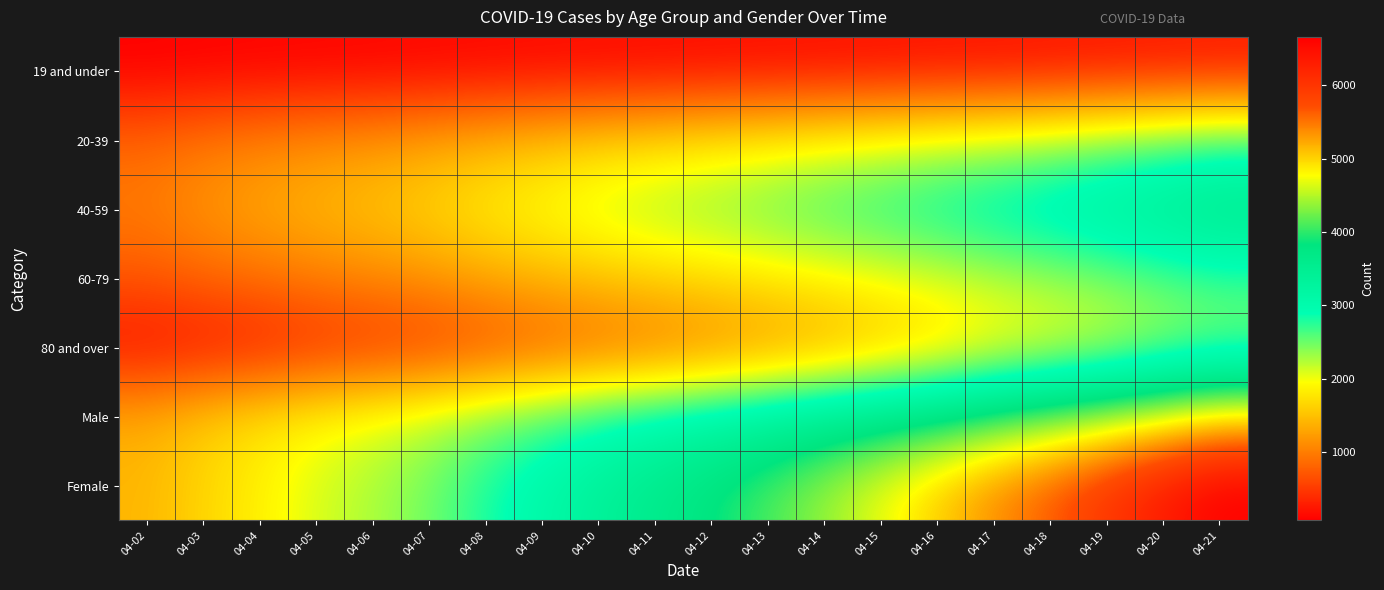

Reading right to left, transcribe all the data shown in this chart.

19 and under: 04-21=260	04-20=248	04-19=235	04-18=223	04-17=210	04-16=204	04-15=192	04-14=182	04-13=175	04-12=167	04-11=157	04-10=151	04-09=141	04-08=129	04-07=120	04-06=107	04-05=99	04-04=93	04-03=82	04-02=68
20-39: 04-21=2657	04-20=2525	04-19=2408	04-18=2269	04-17=2164	04-16=2091	04-15=1997	04-14=1912	04-13=1817	04-12=1740	04-11=1648	04-10=1574	04-09=1464	04-08=1369	04-07=1263	04-06=1167	04-05=1111	04-04=1025	04-03=945	04-02=826
40-59: 04-21=3665	04-20=3502	04-19=3354	04-18=3201	04-17=3067	04-16=2929	04-15=2794	04-14=2676	04-13=2521	04-12=2403	04-11=2303	04-10=2159	04-09=1996	04-08=1851	04-07=1663	04-06=1537	04-05=1430	04-04=1319	04-03=1178	04-02=995
60-79: 04-21=2687	04-20=2580	04-19=2437	04-18=2313	04-17=2214	04-16=2093	04-15=1989	04-14=1890	04-13=1797	04-12=1705	04-11=1615	04-10=1510	04-09=1412	04-08=1300	04-07=1168	04-06=1077	04-05=1002	04-04=903	04-03=821	04-02=716
80 and over: 04-21=2457	04-20=2312	04-19=2135	04-18=1996	04-17=1864	04-16=1639	04-15=1470	04-14=1287	04-13=1154	04-12=1028	04-11=919	04-10=837	04-09=740	04-08=624	04-07=509	04-06=455	04-05=392	04-04=287	04-03=226	04-02=186
Male: 04-21=4955	04-20=4728	04-19=4495	04-18=4277	04-17=4074	04-16=3855	04-15=3679	04-14=3511	04-13=3318	04-12=3156	04-11=2997	04-10=2827	04-09=2623	04-08=2433	04-07=2211	04-06=2054	04-05=1919	04-04=1755	04-03=1579	04-02=1355
Female: 04-21=6663	04-20=6354	04-19=5996	04-18=5658	04-17=5380	04-16=5046	04-15=4720	04-14=4393	04-13=4109	04-12=3851	04-11=3609	04-10=3373	04-09=3101	04-08=2810	04-07=2489	04-06=2269	04-05=2101	04-04=1857	04-03=1657	04-02=1421